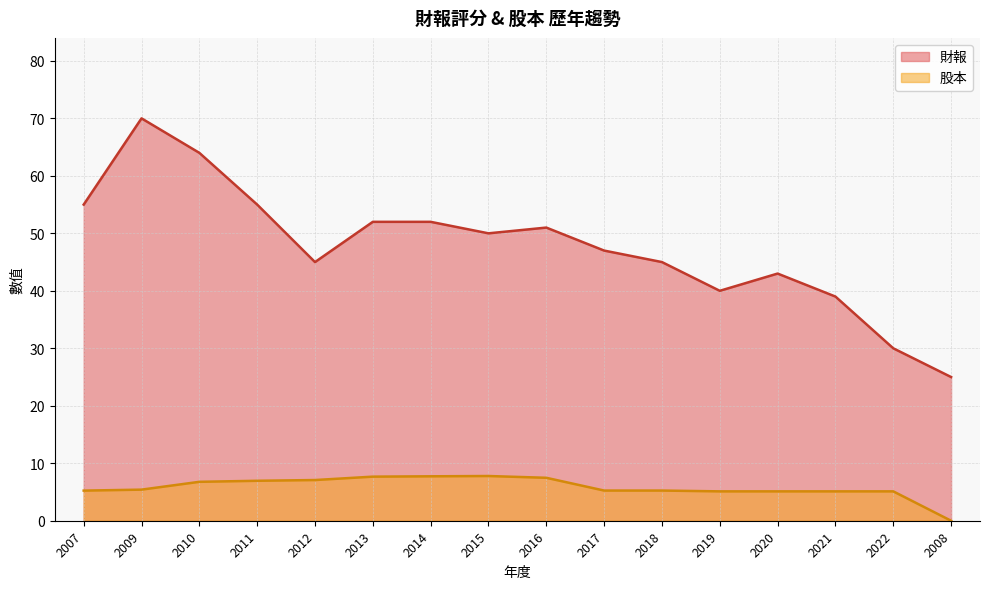

How many values in the 股本 series are below 5?

1